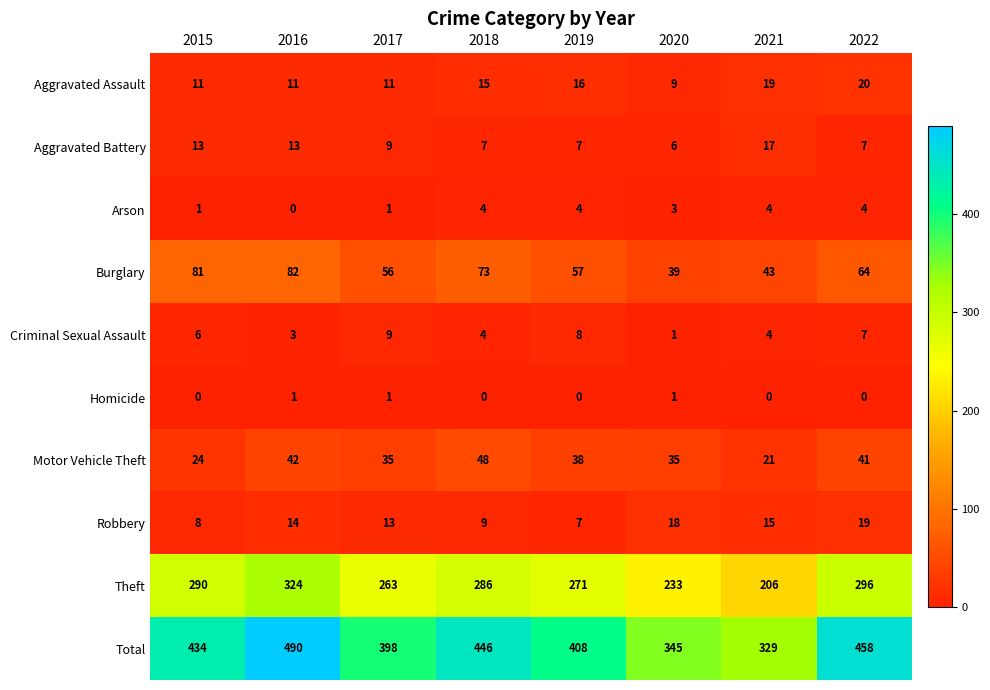

How many data points does each series have?

8